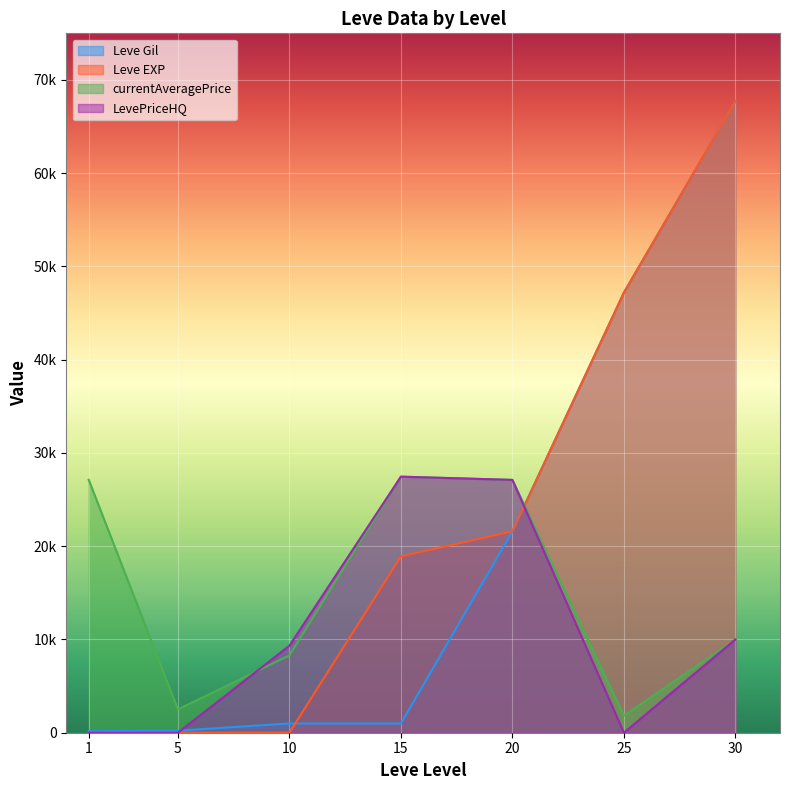

How many interior local peaks does the LevePriceHQ series have?

1